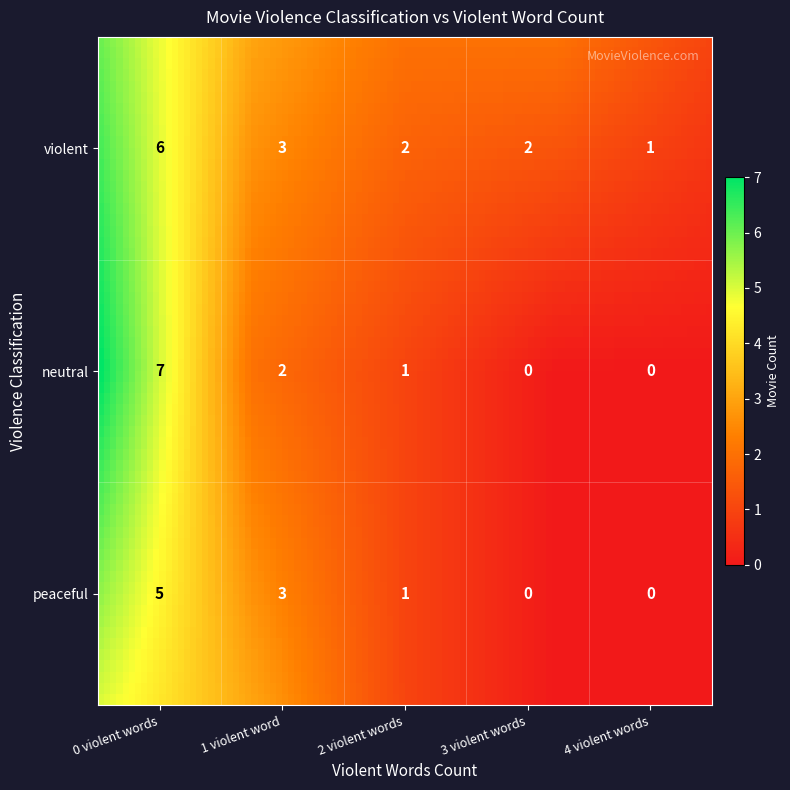

Is it true that peaceful equals 0 at violent_words_4?

True